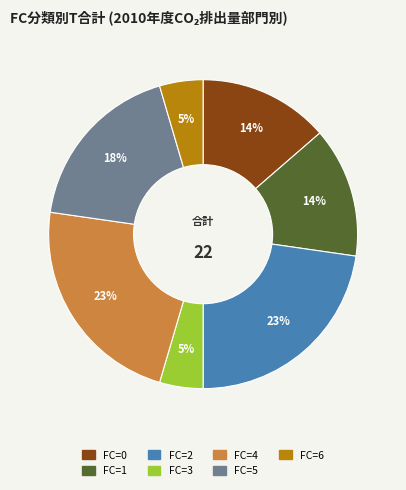

To the nearest percent, what is the average slice percentage?

14%